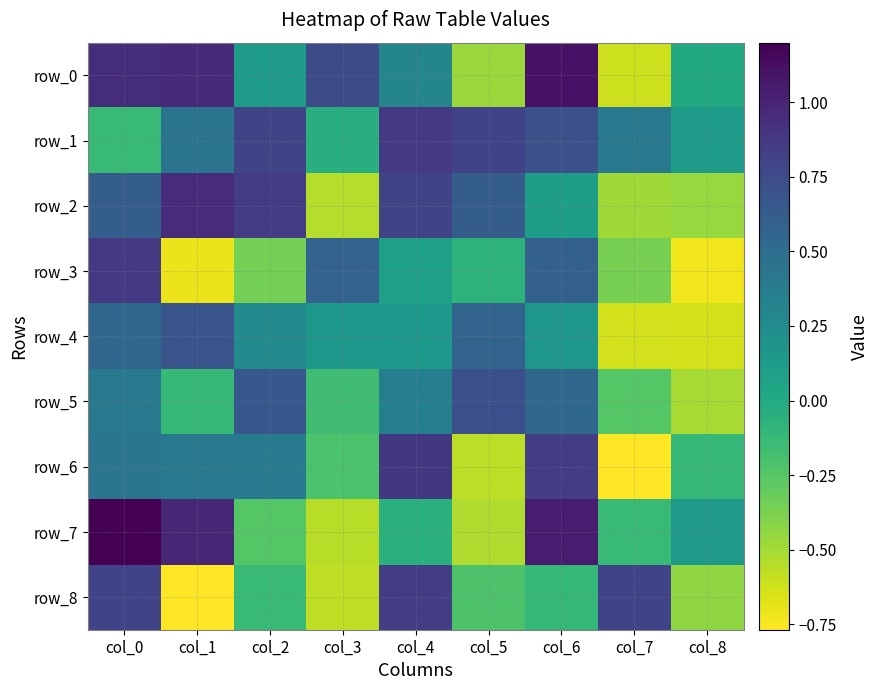

The row_5 series shows 1.2 at col_5. True or false?

False